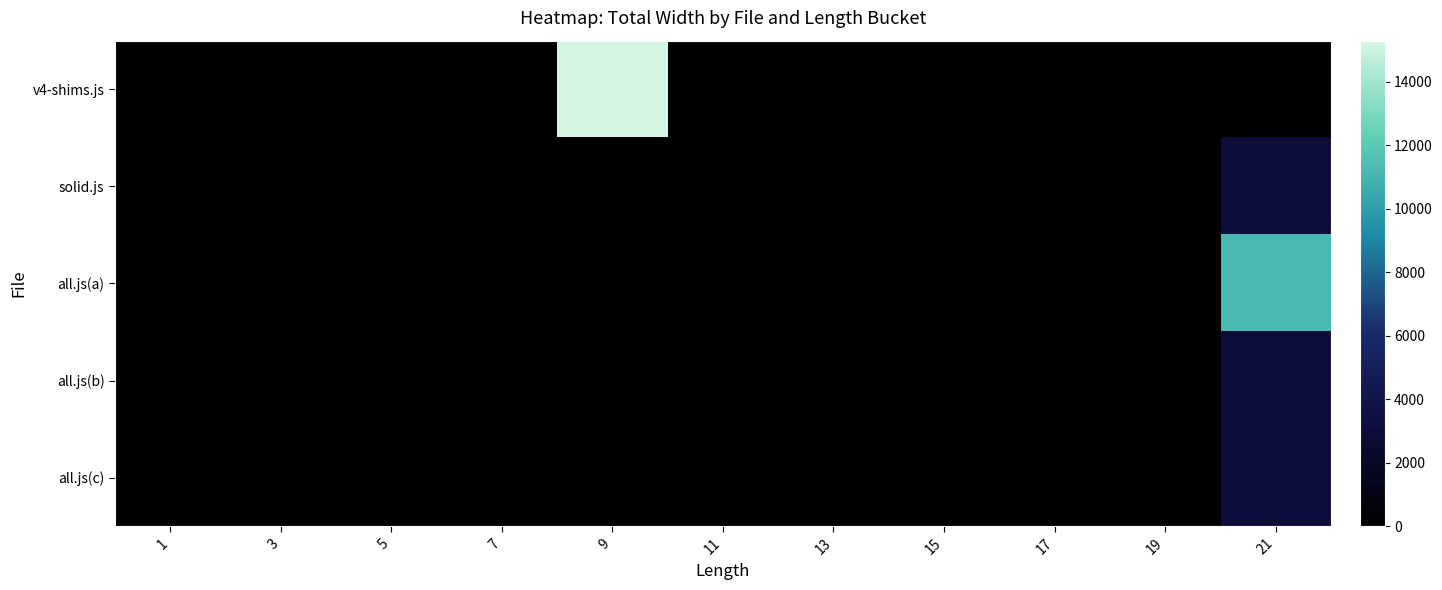

Reading left to right, transcribe all the data shown in this chart.

v4-shims.js: 1=94	3=52	5=25	7=80	9=15293	11=0	13=0	15=0	17=0	19=0	21=0
solid.js: 1=94	3=41	5=25	7=46	9=94	11=51	13=94	15=74	17=96	19=26	21=2986
all.js(a): 1=94	3=41	5=25	7=46	9=94	11=51	13=94	15=74	17=96	19=26	21=11187
all.js(b): 1=94	3=41	5=25	7=46	9=94	11=51	13=94	15=74	17=96	19=26	21=2986
all.js(c): 1=94	3=41	5=25	7=46	9=94	11=51	13=94	15=74	17=96	19=26	21=2986